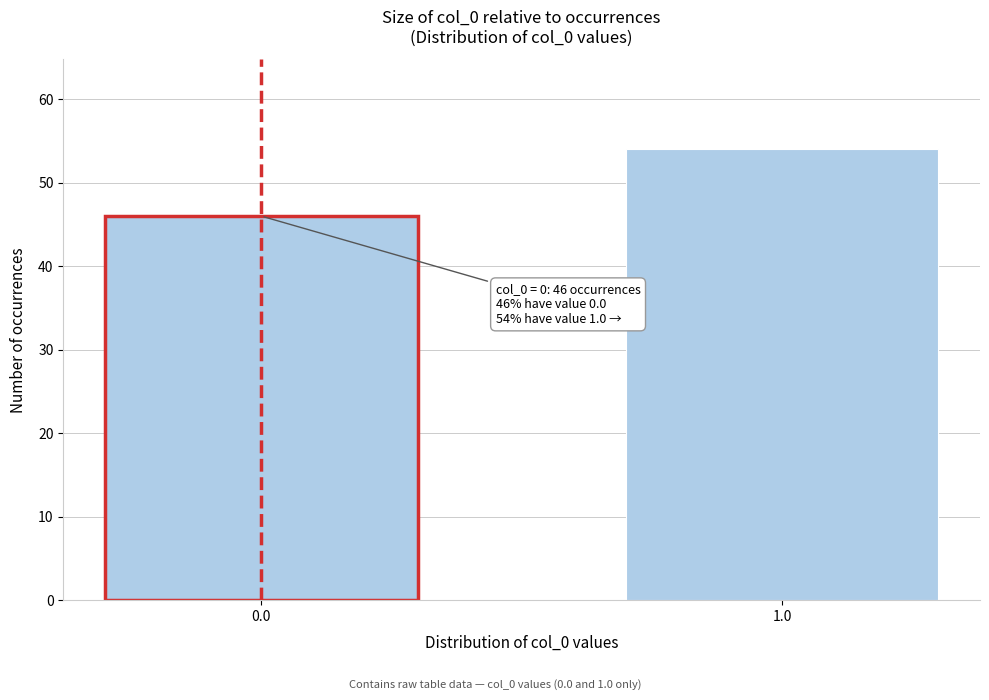

Reading left to right, extract all data points from this chart.

46	54